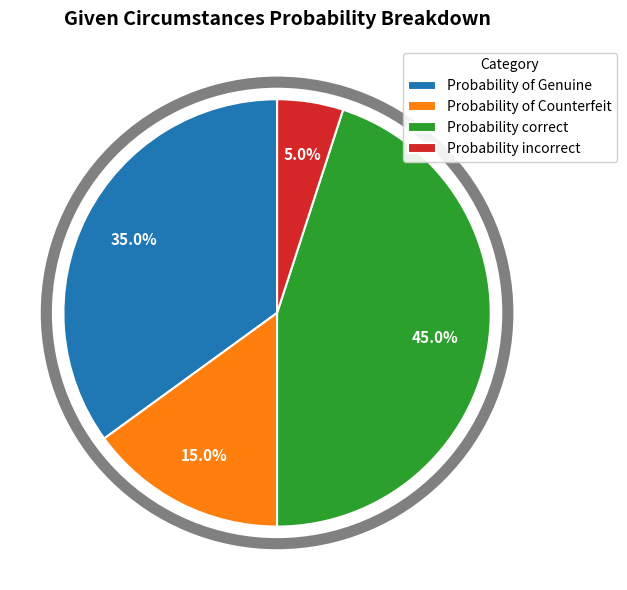

What percentage is the Probability correct slice, to the nearest percent?

45%